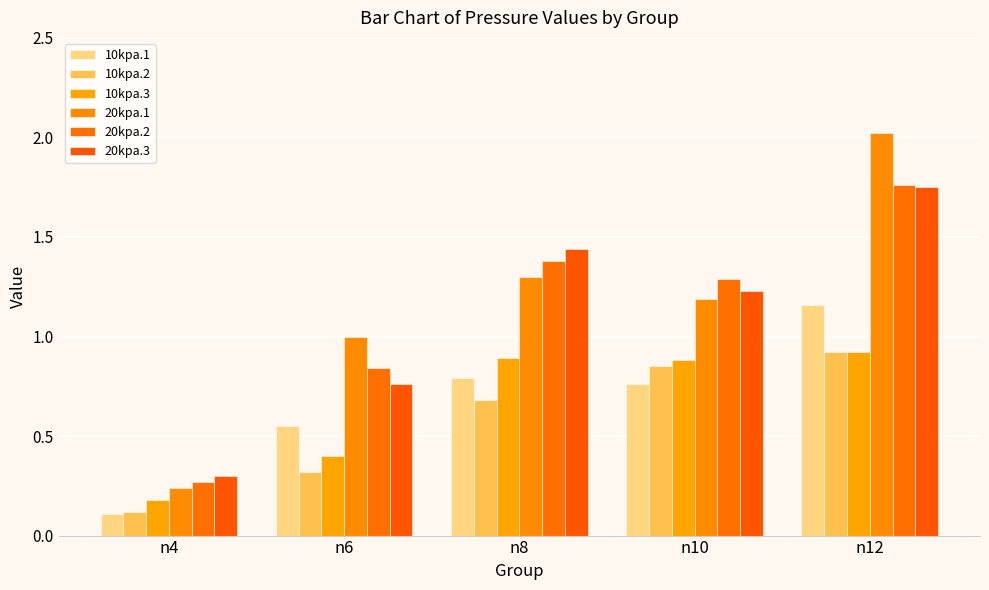

What is the value of the 20kpa.2 bar at the 4th from the left?

1.3